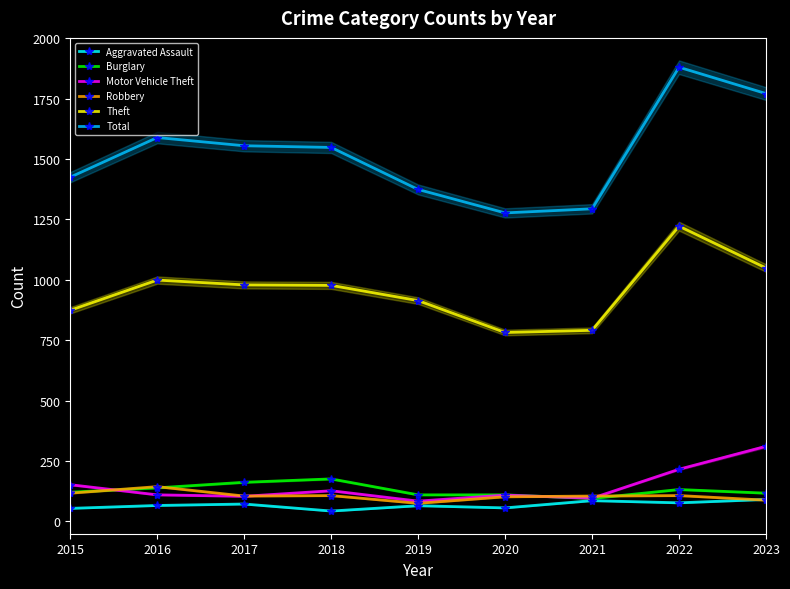

List the series in order of their peak value, highest first.

Total, Theft, Motor Vehicle Theft, Burglary, Robbery, Aggravated Assault